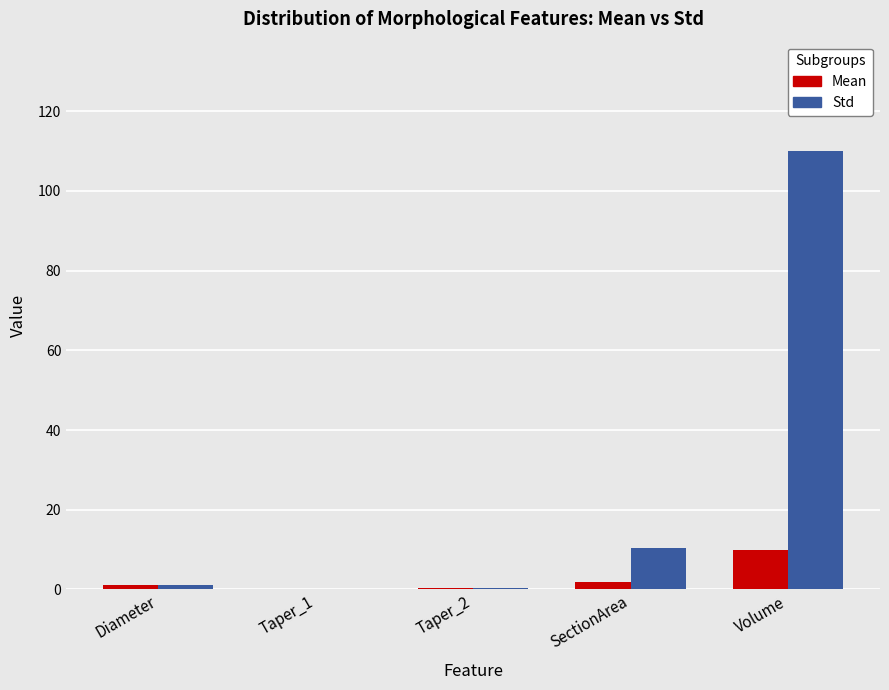

Which series has the largest total across all categories?

Std